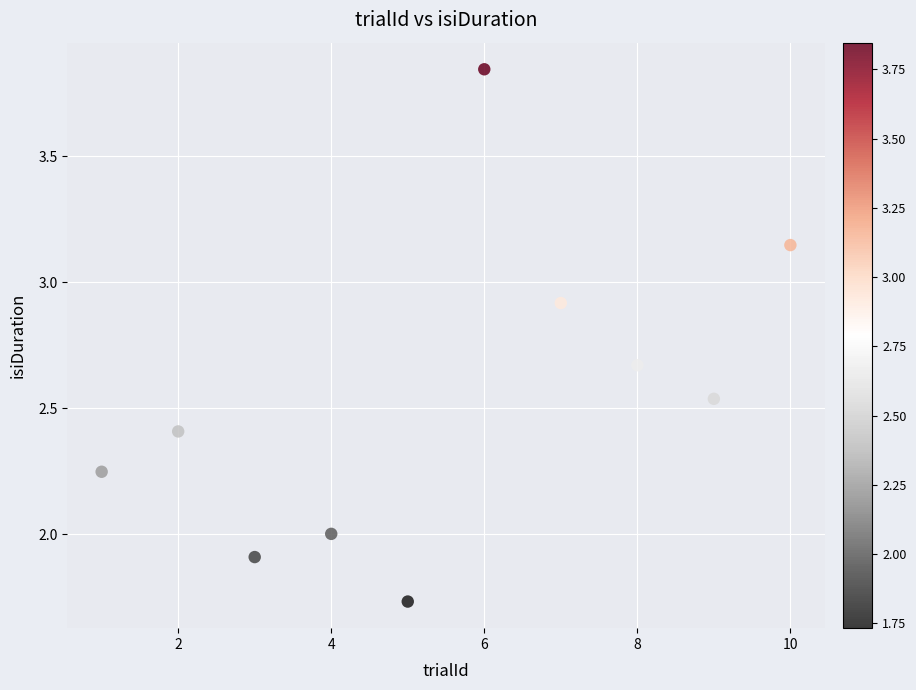

What is the average X value?

5.5